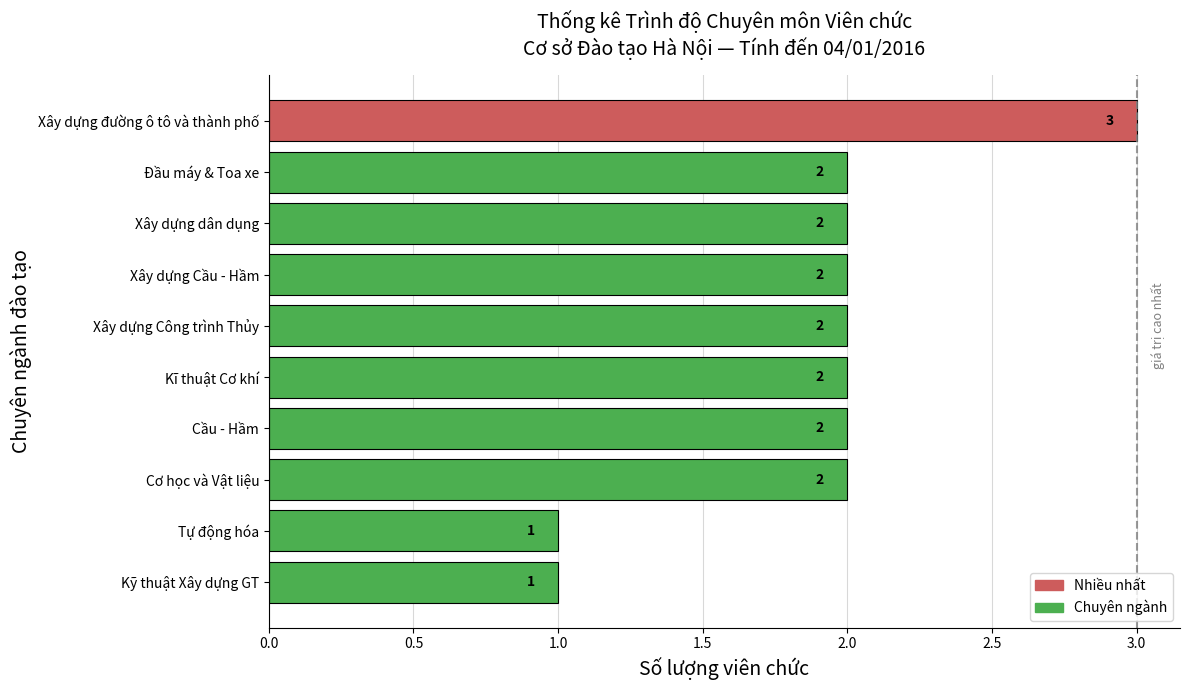

Which has a higher value, Tự động hóa or Cơ học và Vật liệu?

Cơ học và Vật liệu